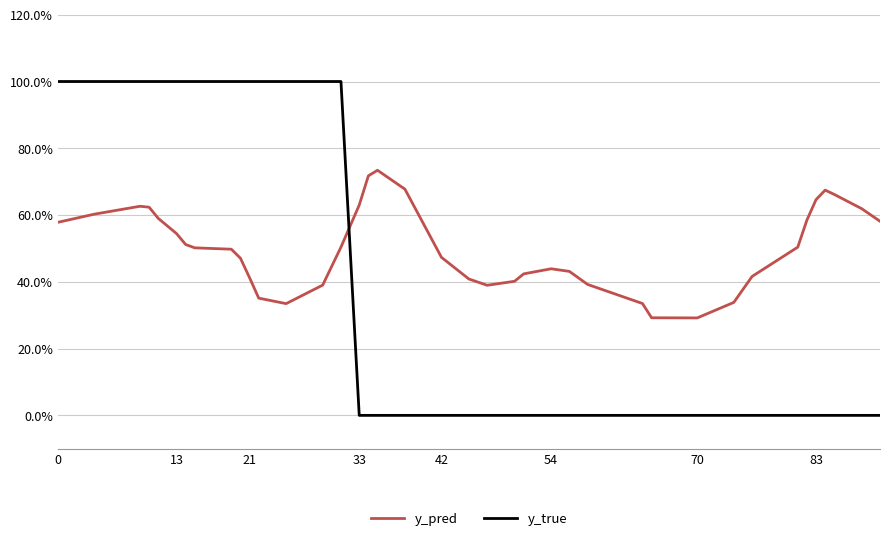

What are all the series names shown in the legend?

y_pred, y_true